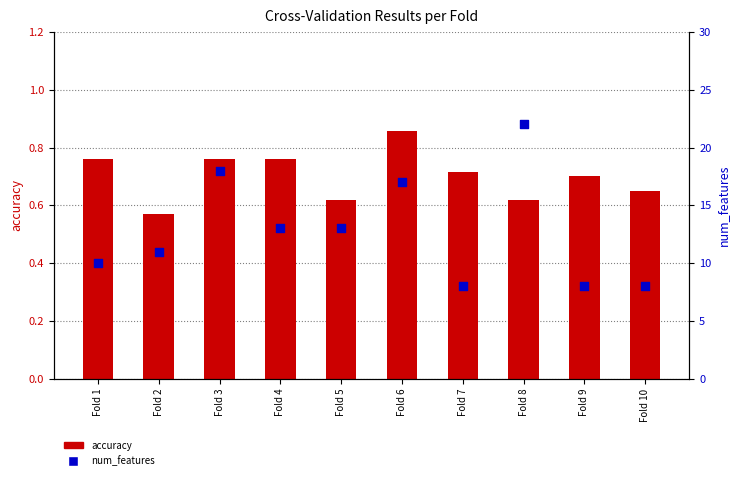

Which series has the widest spread of Y values?

num_features